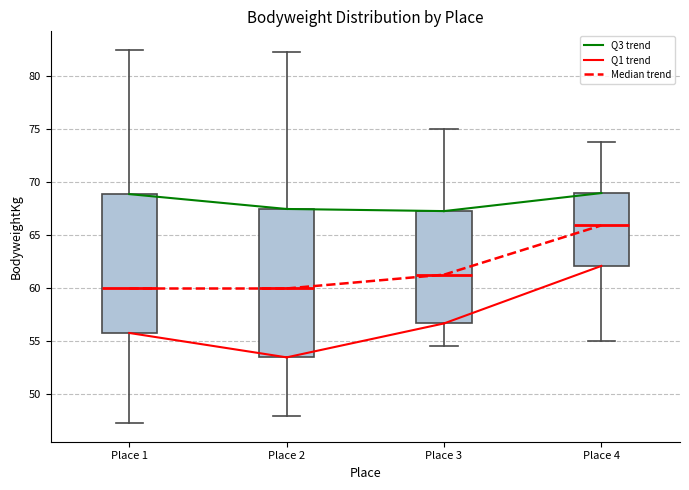

Reading left to right, transcribe this box plot: for each box, give where its median line is, the range the box spans, and where its two whiskers end, as read against the y-axis. The values are not printed on the chart, so give them approximately, as read against the axis.

Place 1: median 60.0, box 56.0 to 69.0, whiskers 47.5 to 82.5
Place 2: median 60.0, box 53.5 to 67.5, whiskers 48.0 to 82.5
Place 3: median 61.5, box 56.5 to 67.5, whiskers 54.5 to 75.0
Place 4: median 66.0, box 62.0 to 69.0, whiskers 55.0 to 74.0